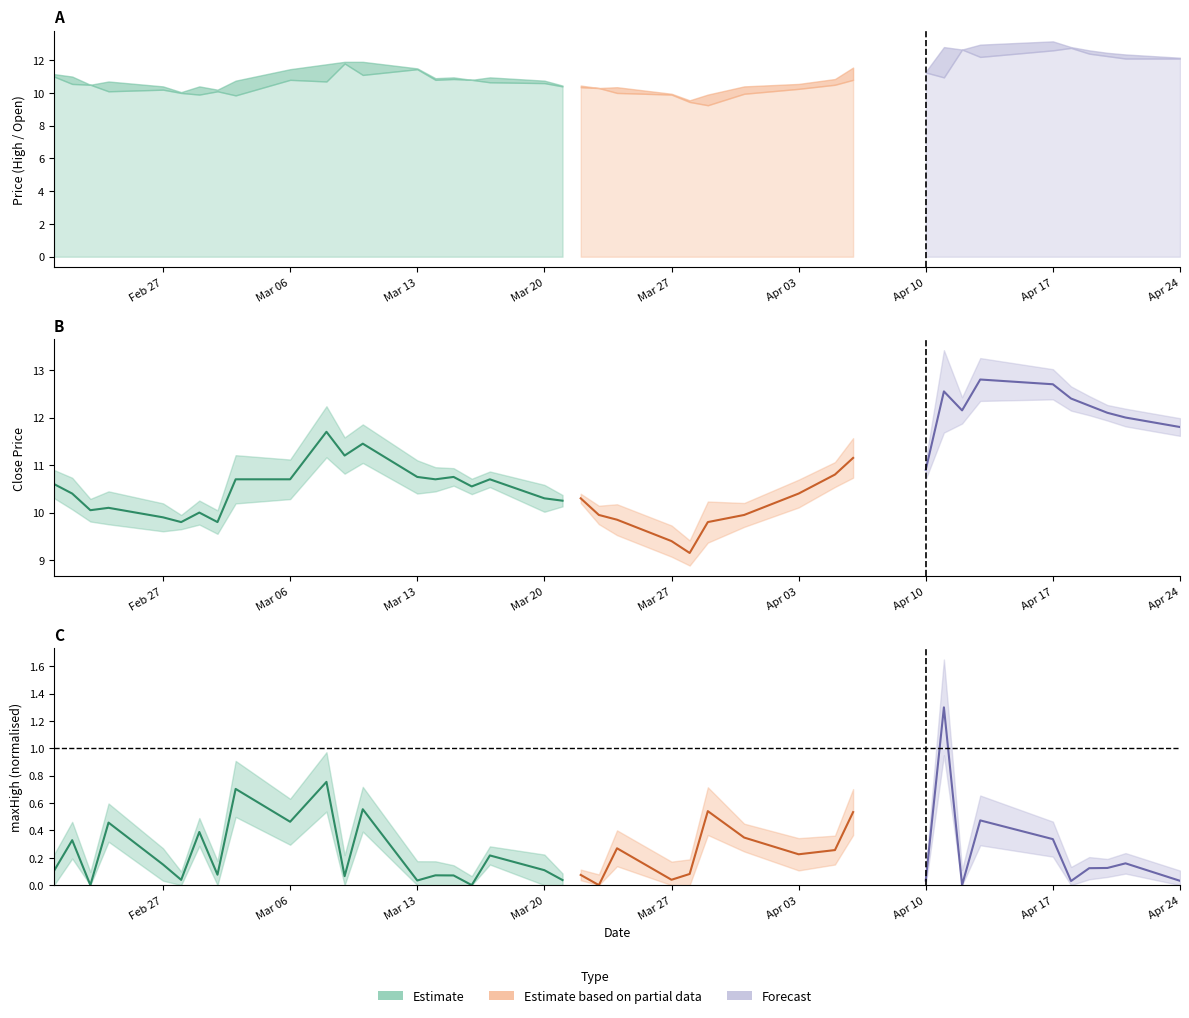

True or false: Open and High intersect in this chart.

False